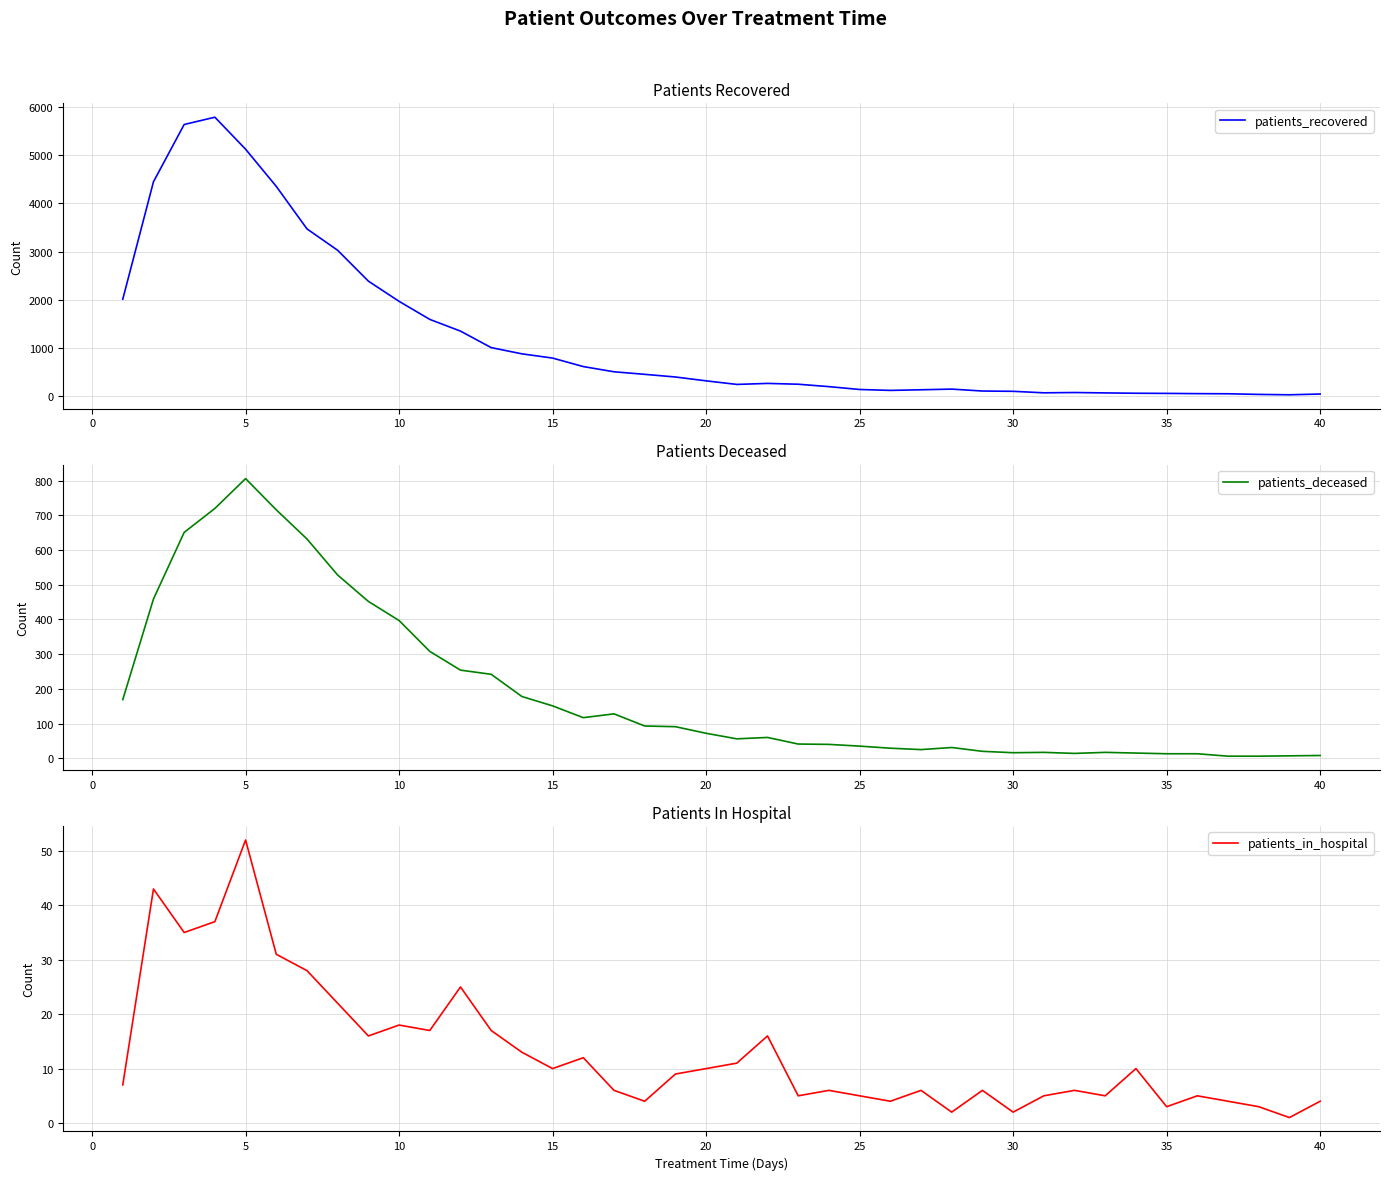

Is it true that patients_deceased equals 13 at 35?

True